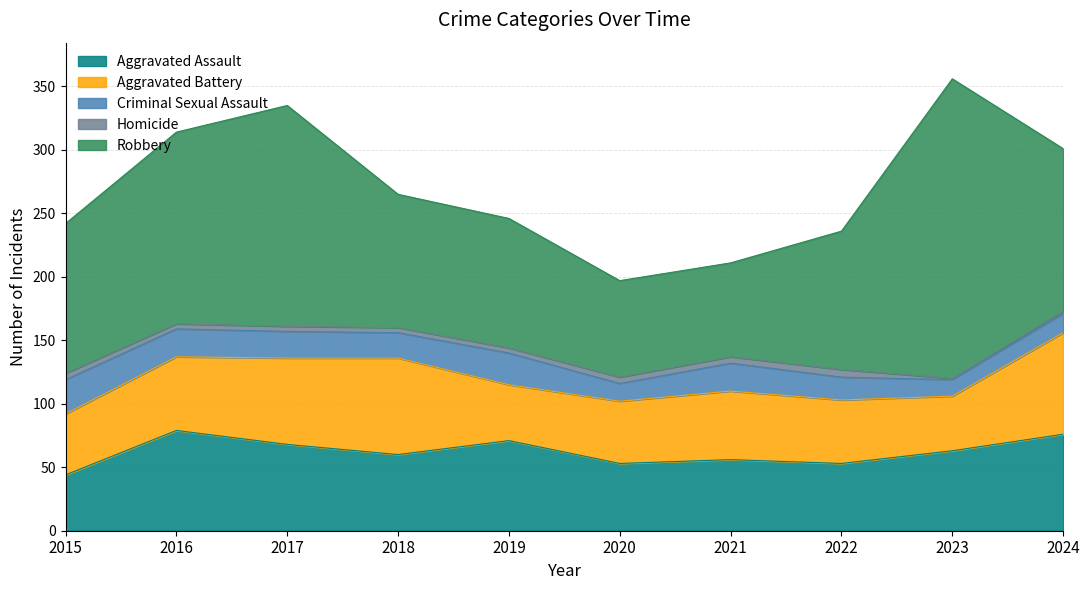

True or false: Homicide has a value of 1 at 2018.

False